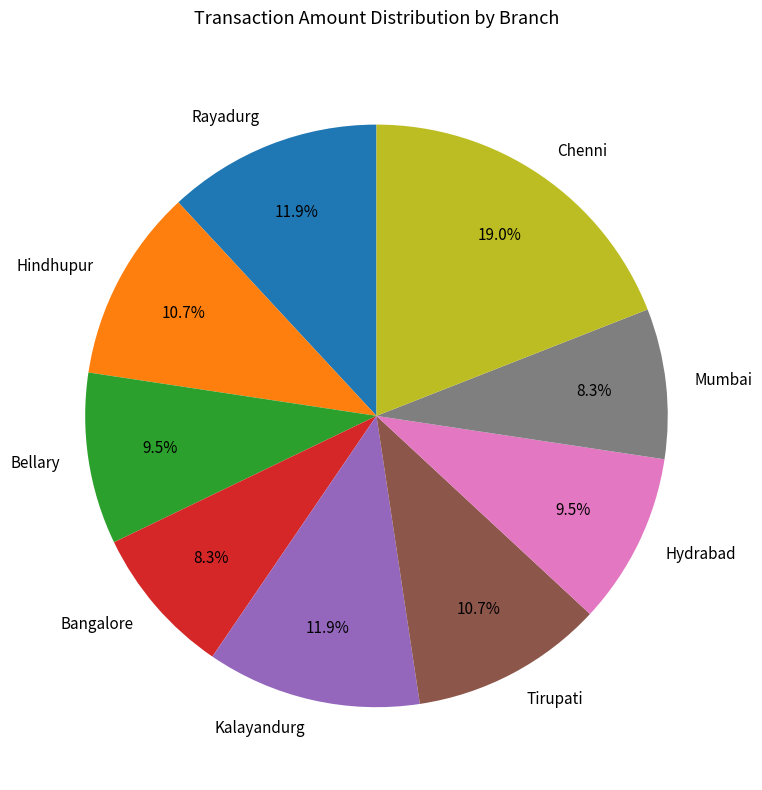

Which slice is the largest?

Chenni